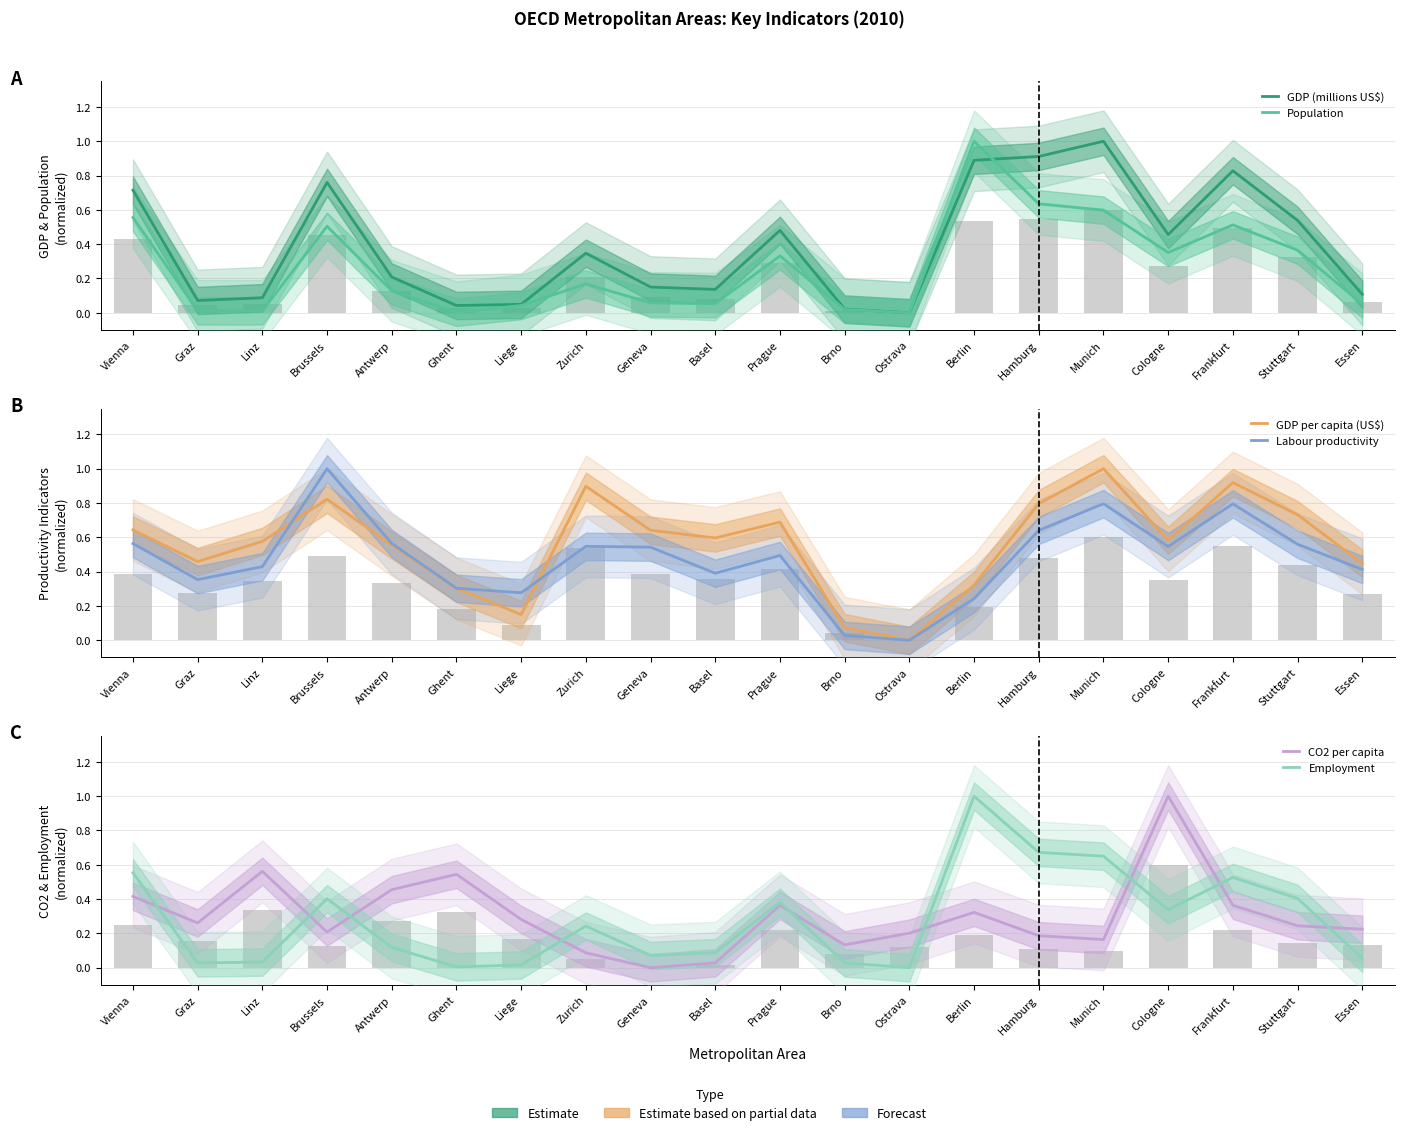

What is the average value of the CO2 per capita series?

0.3